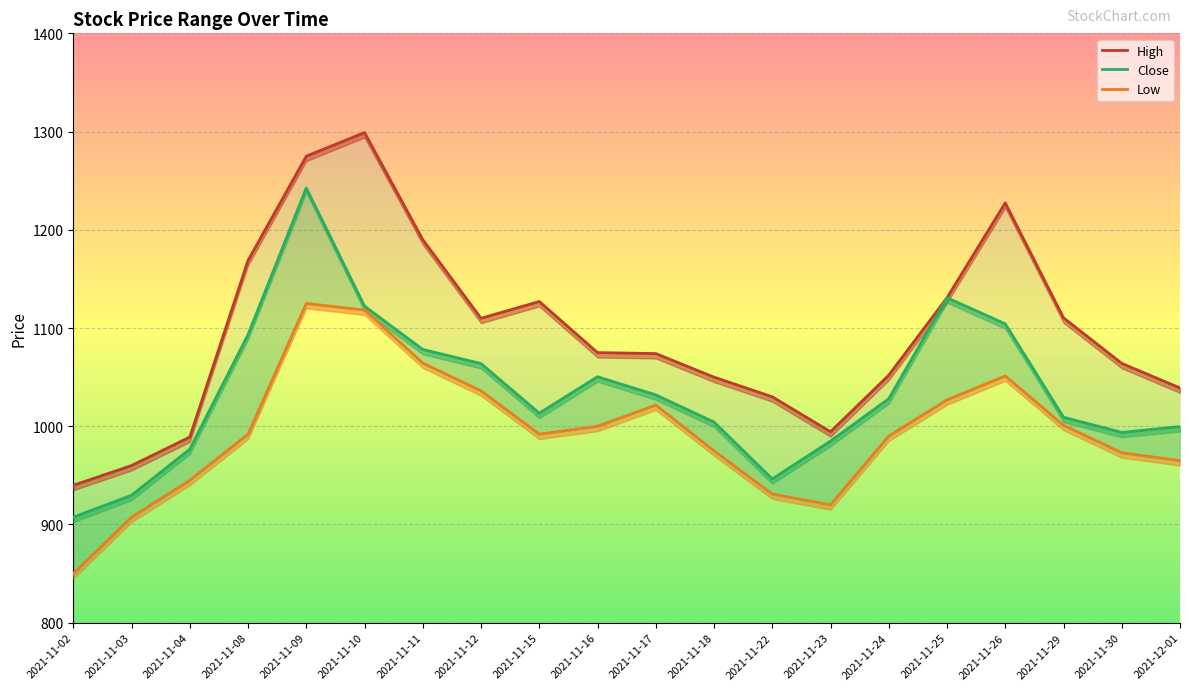

Reading left to right, extract all data points from this chart.

High: 939.9	960.0	989.0	1168.8	1275.0	1299.0	1190.0	1110.0	1127.0	1075.0	1074.0	1050.0	1030.0	994.4	1052.0	1130.8	1227.5	1110.4	1064.0	1039.0
Close: 907.5	929.8	976.6	1093.3	1242.6	1122.2	1078.2	1063.8	1013.3	1050.4	1032.0	1004.3	946.4	984.9	1028.0	1130.8	1104.3	1009.2	993.8	999.7
Low: 850.0	907.4	945.0	992.0	1125.0	1118.3	1064.3	1036.0	992.0	1000.0	1021.6	975.0	931.0	920.0	990.0	1026.9	1051.2	1001.0	973.0	965.0